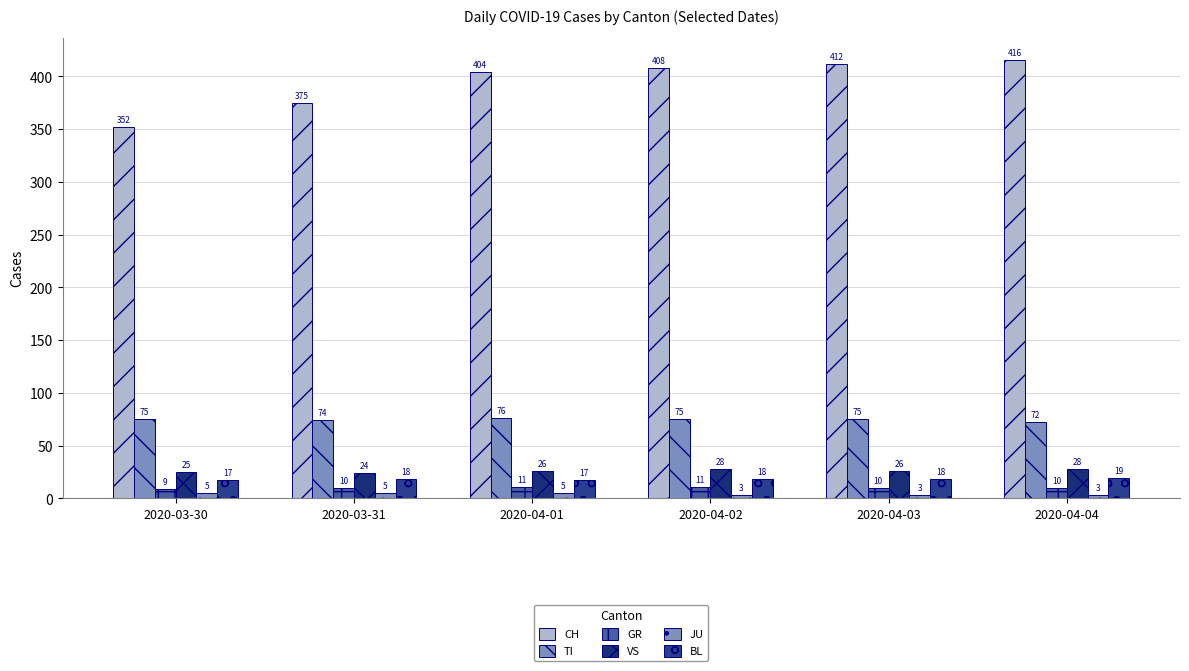

Does the chart contain stacked bars?

No